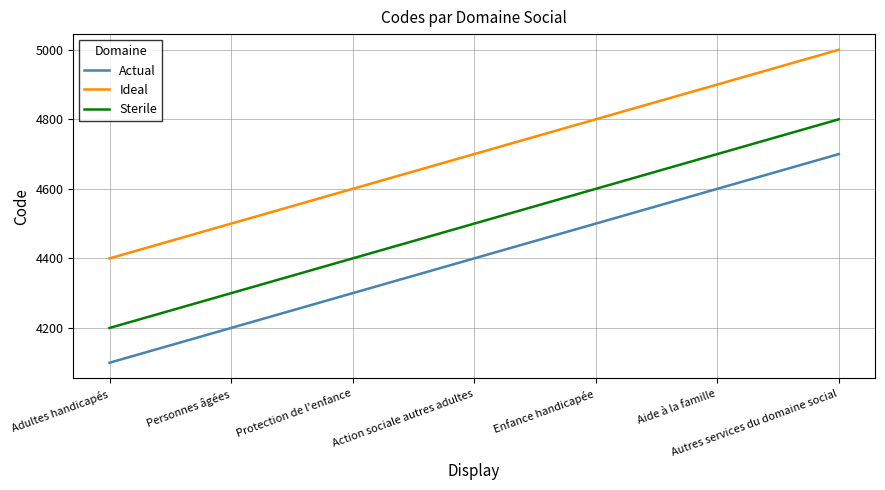

True or false: Sterile has more than 1 interior local peaks.

False